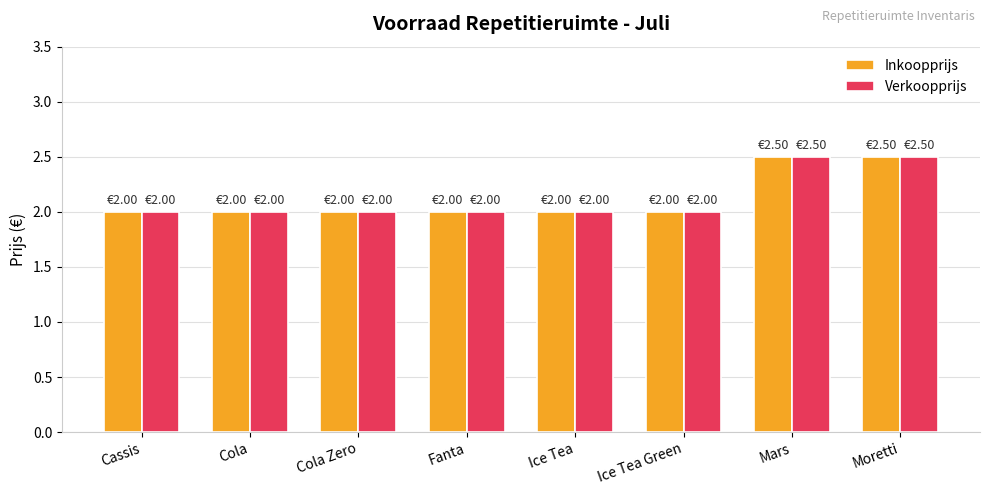

What is the sum of the Verkoopprijs values at Ice Tea Green and Cola Zero?

4.0